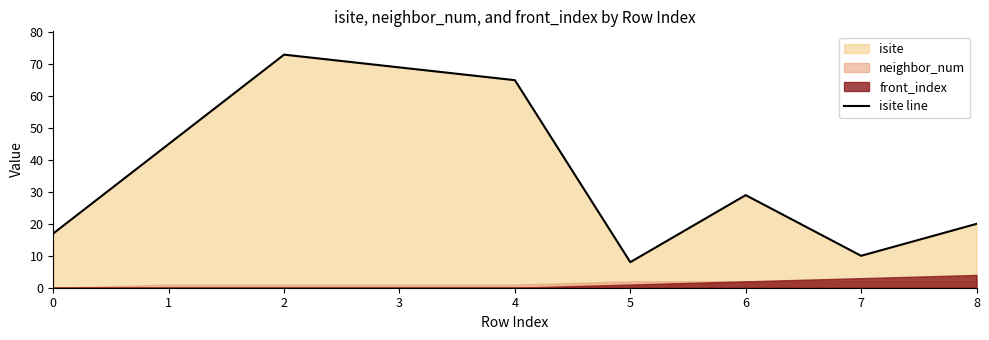

Reading left to right, list all the values displayed in this chart.

17	45	73	69	65	8	29	10	20